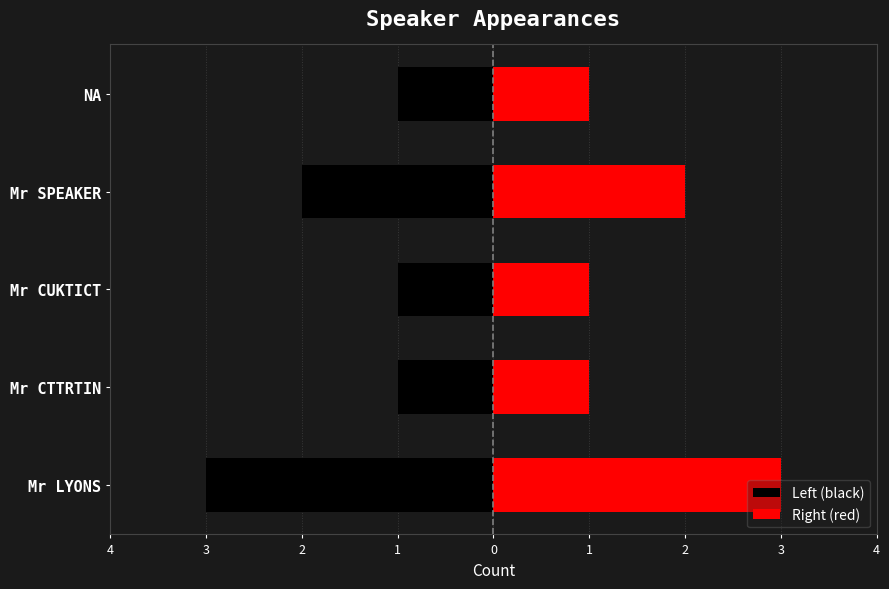

Which has a higher value, Mr CUKTICT or Mr LYONS?

Mr CUKTICT